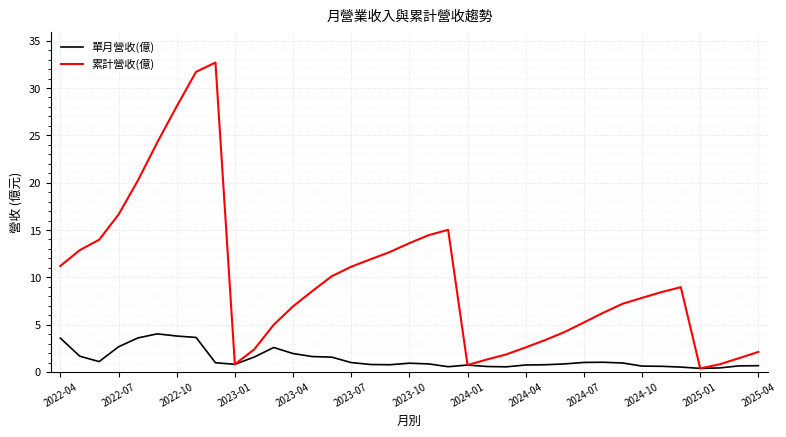

Which series has the widest spread of values?

累計營收(億)